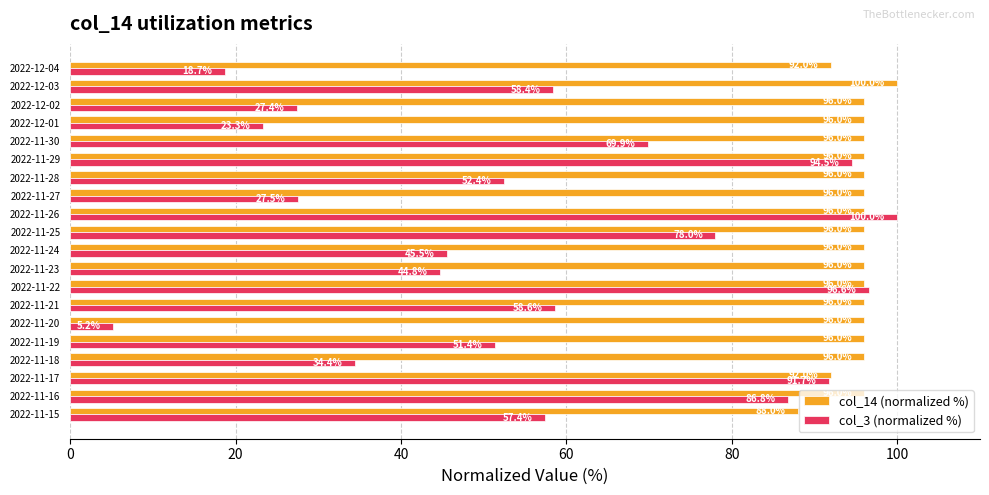

The value of col_3 (normalized %) at 2022-11-30 is 69.9. True or false?

True